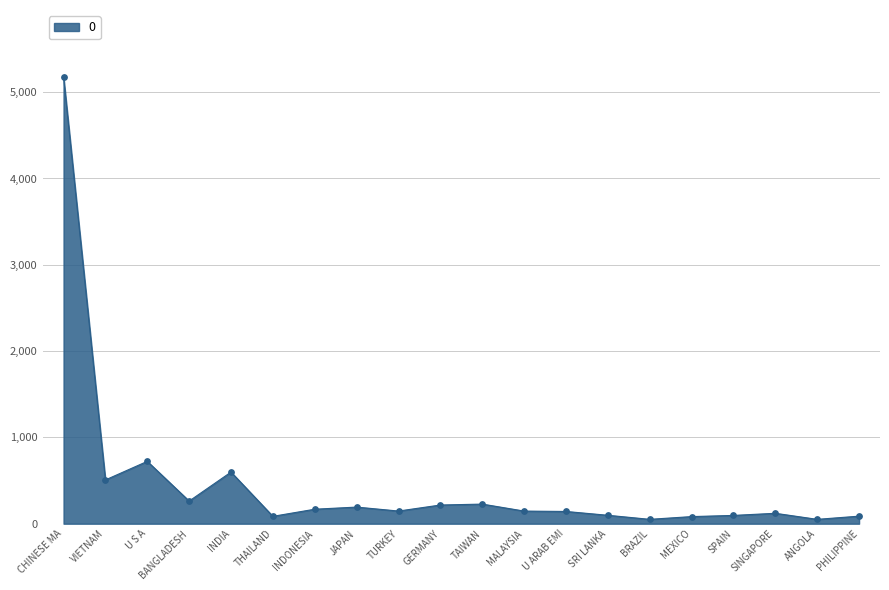

What is the change in value from BANGLADESH to TAIWAN?

-35.1